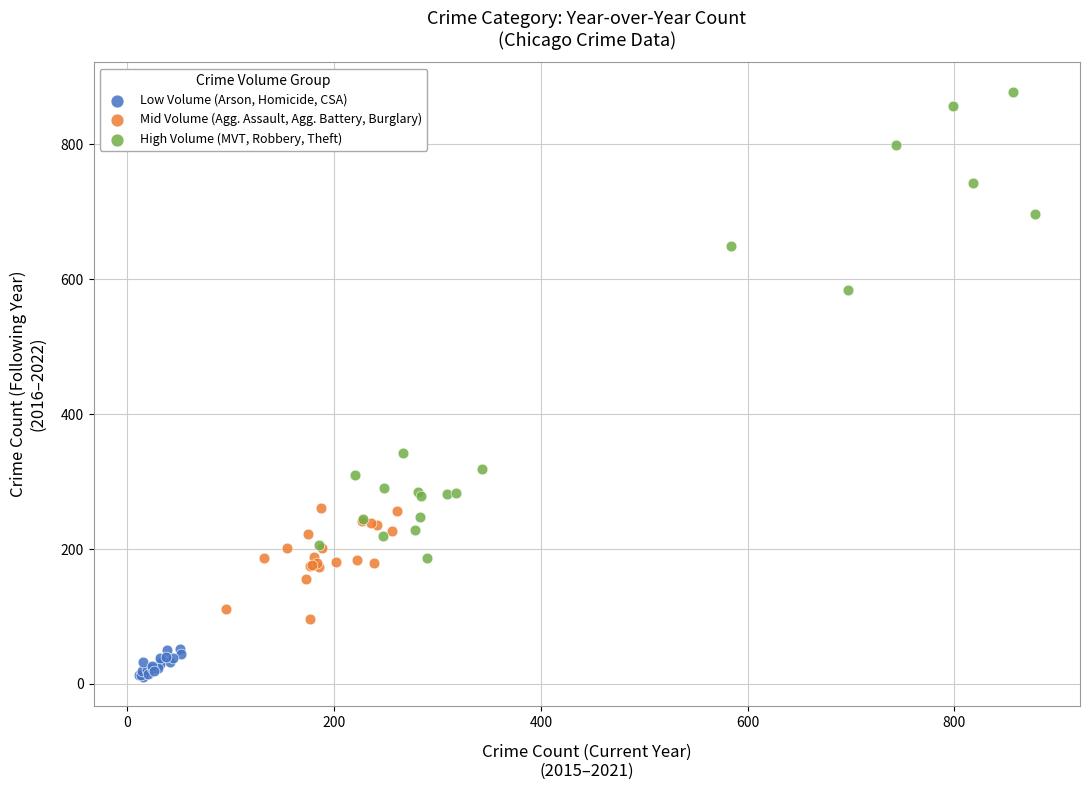

Which series reaches the maximum Y coordinate?

High Volume (MVT, Robbery, Theft)